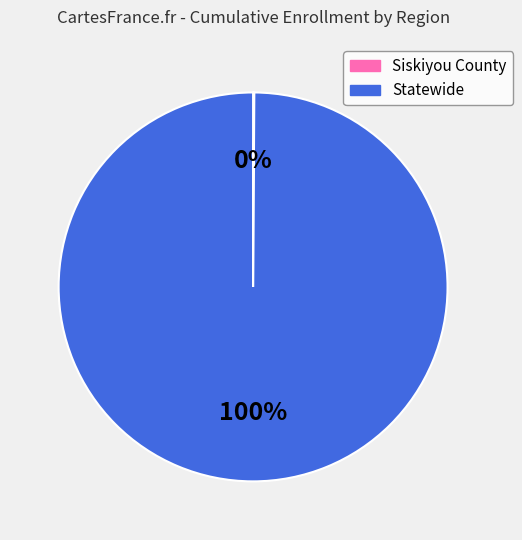

To the nearest percent, what is the average slice percentage?

50%